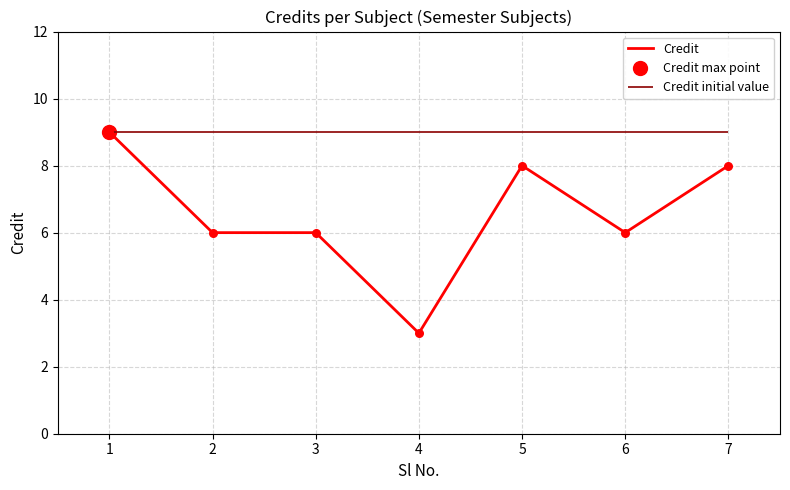

Approximately how many times larger is the value at 3 compared to 7?

0.8